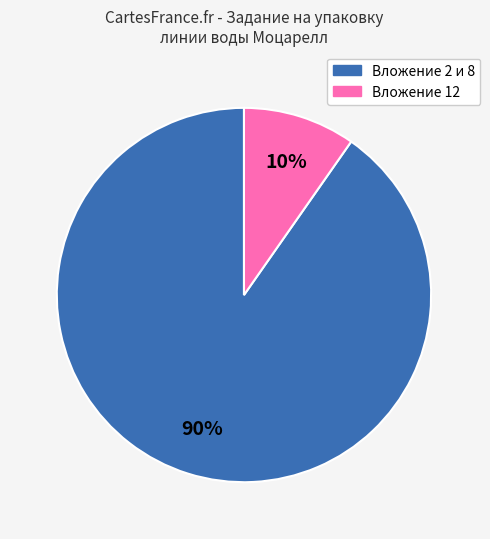

Is there any slice that represents more than half of the pie?

Yes